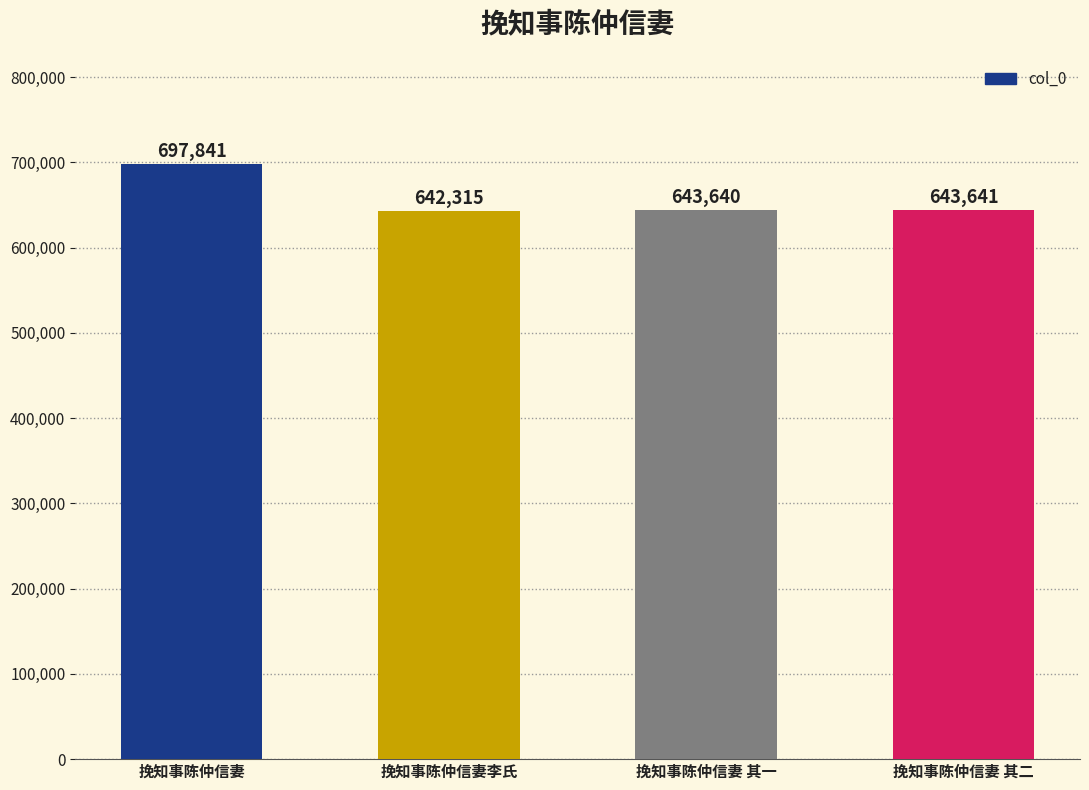

How many series are shown in this chart?

1